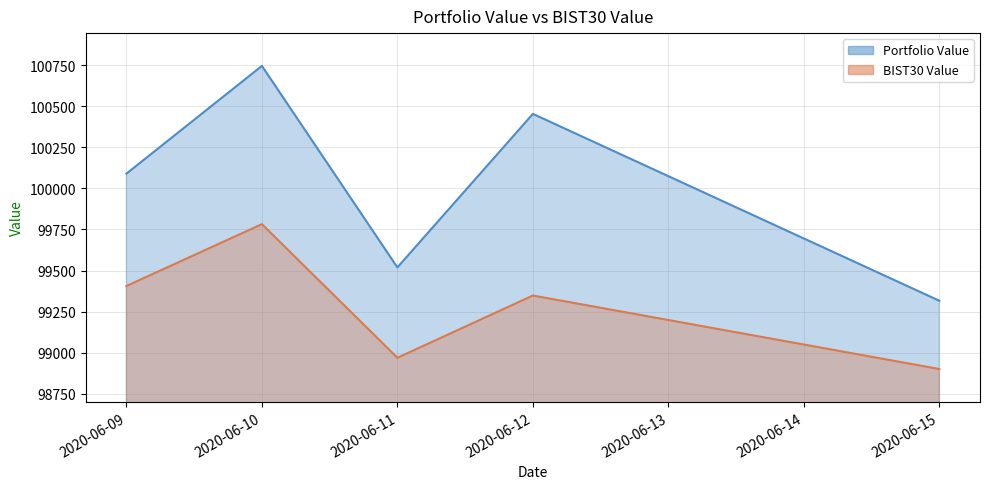

Which category has the lowest value in the Portfolio Value series?

2020-06-15